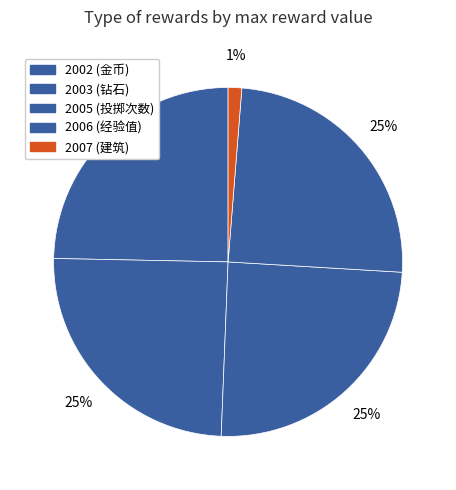

What percentage is the 2003 slice, to the nearest percent?

25%